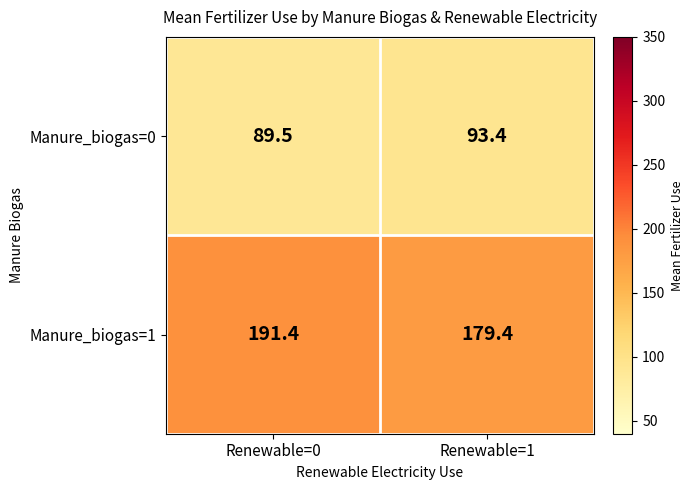

Where is Manure_biogas=1 nearest to the value 185?

Renewable=1